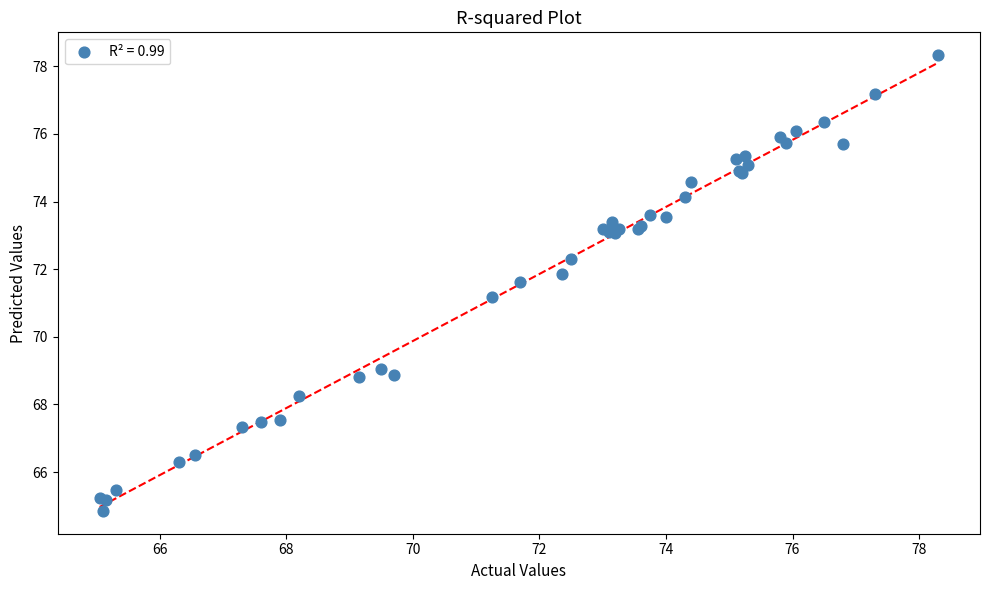

What Y value in the scatter plot is closest to 71?

71.2